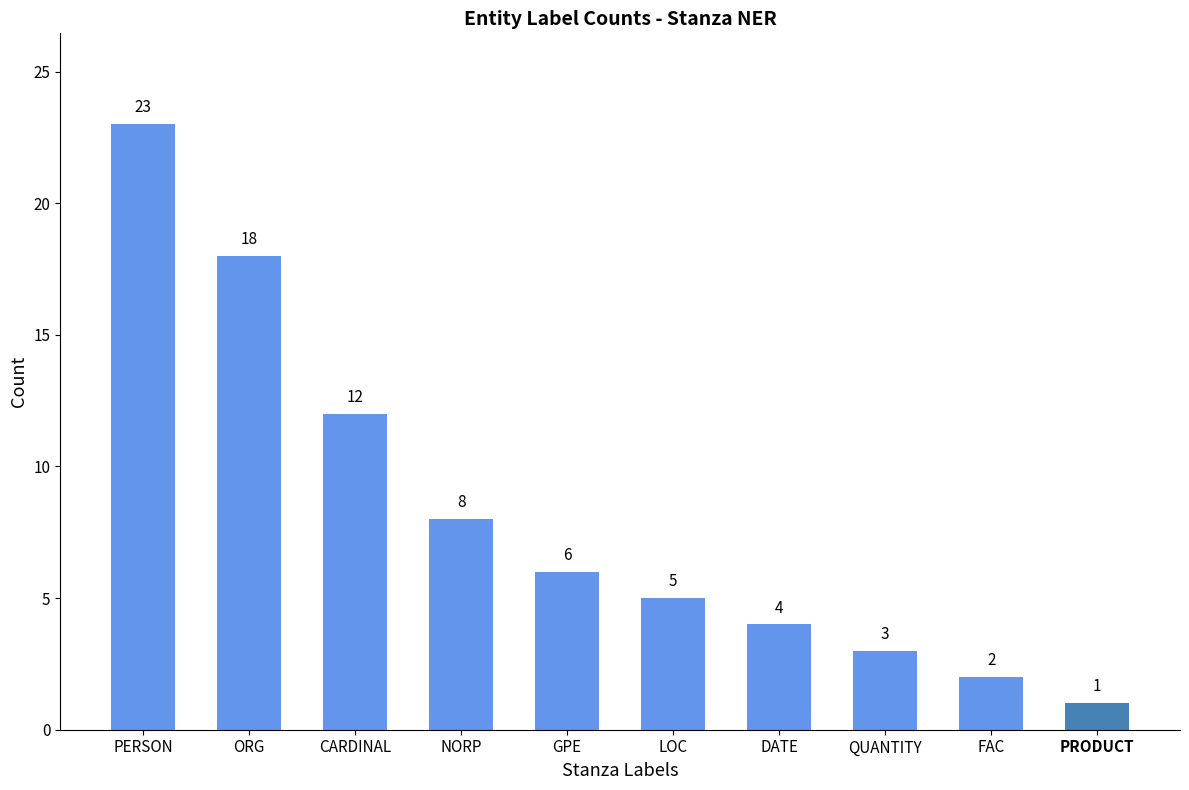

Rank the categories by value from highest to lowest.

PERSON, ORG, CARDINAL, NORP, GPE, LOC, DATE, QUANTITY, FAC, PRODUCT